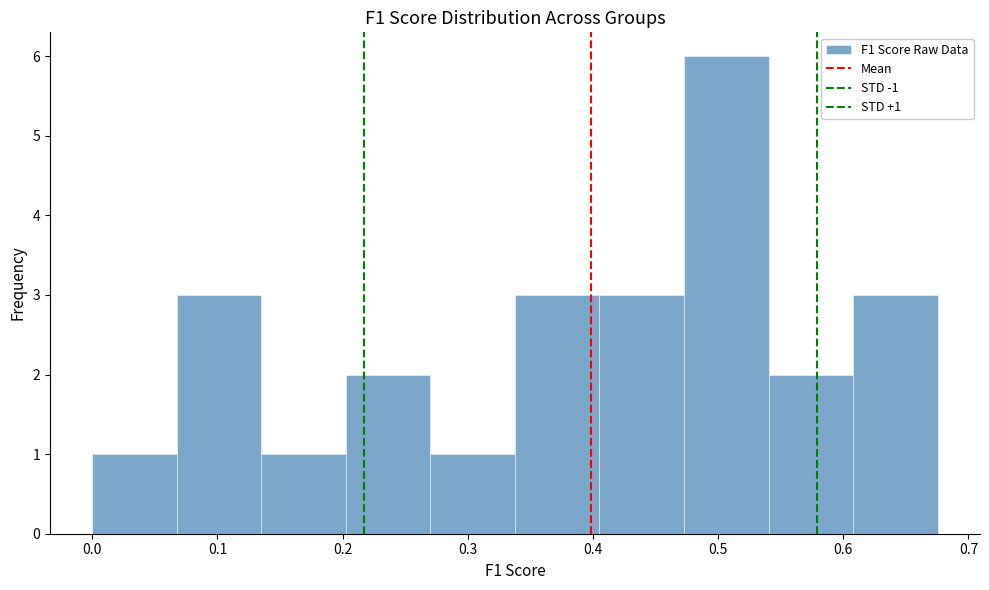

Which range on the x-axis has the tallest bar?

0.47 to 0.54